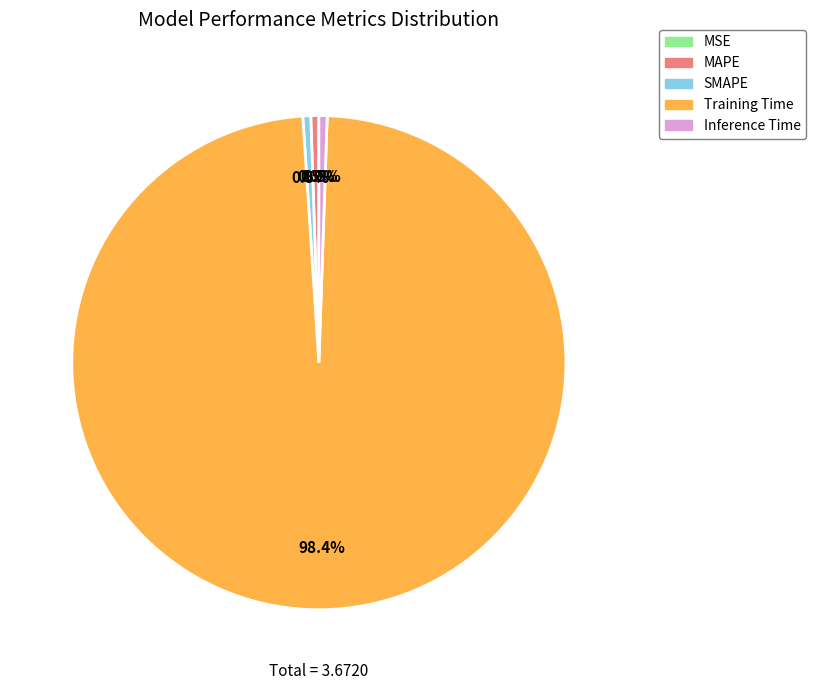

To the nearest percent, what is the average slice percentage?

20%